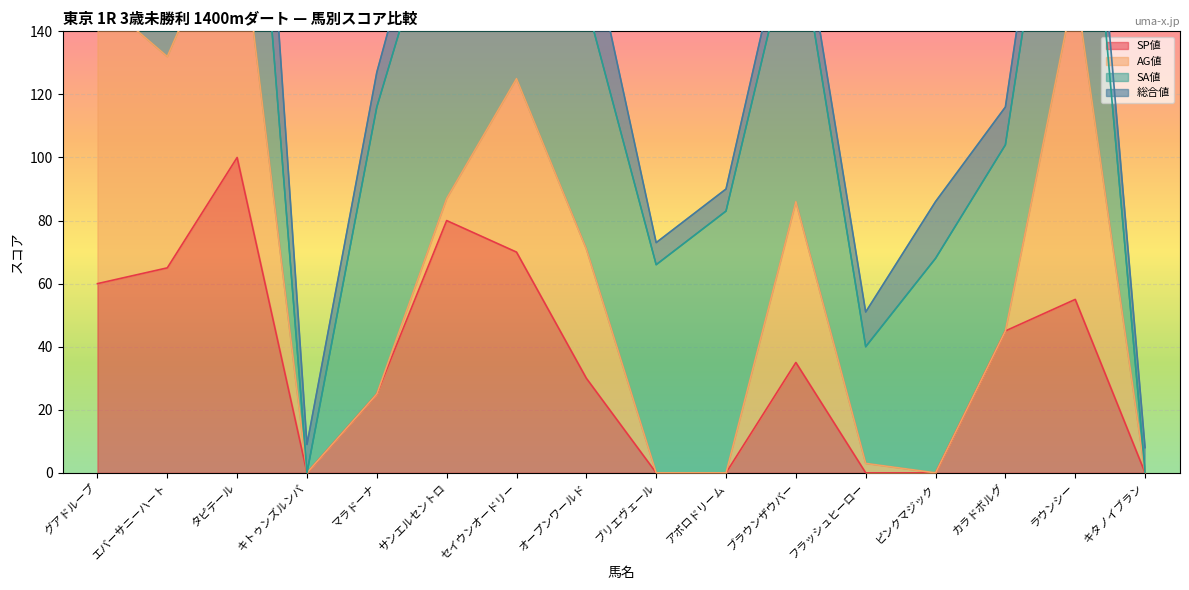

True or false: SP値 and 総合値 cross at least once.

True